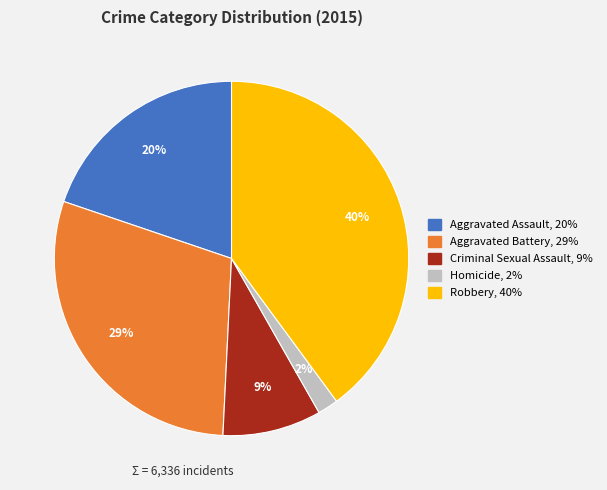

Which has a higher value, Aggravated Assault or Criminal Sexual Assault?

Aggravated Assault